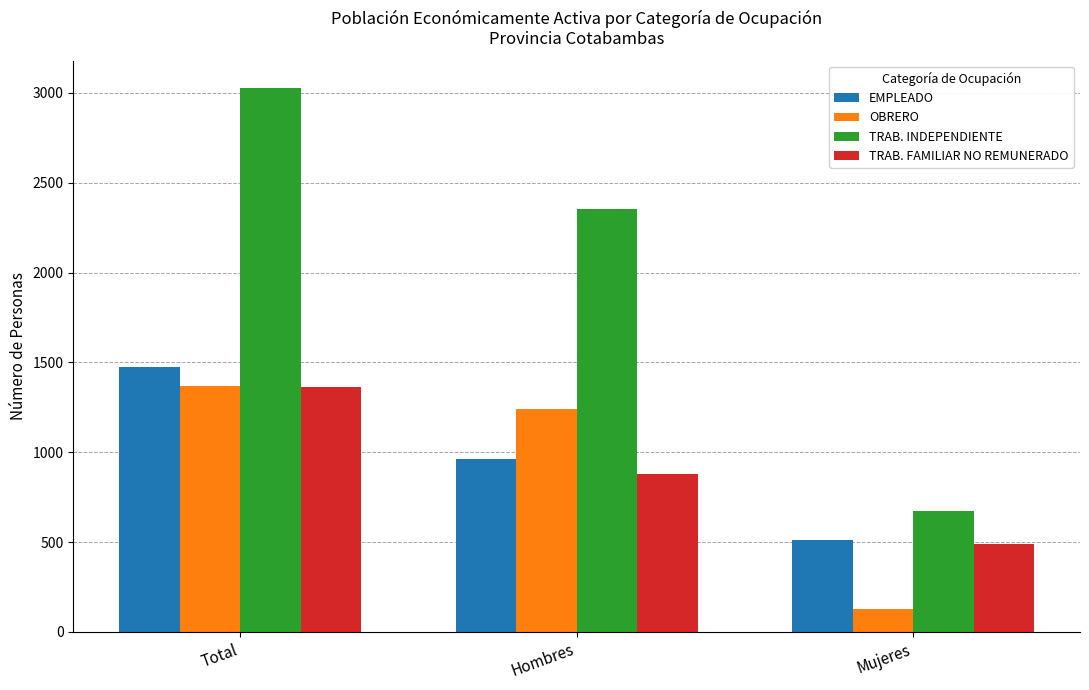

Is it true that TRAB. FAMILIAR NO REMUNERADO equals 1364 at Total?

True